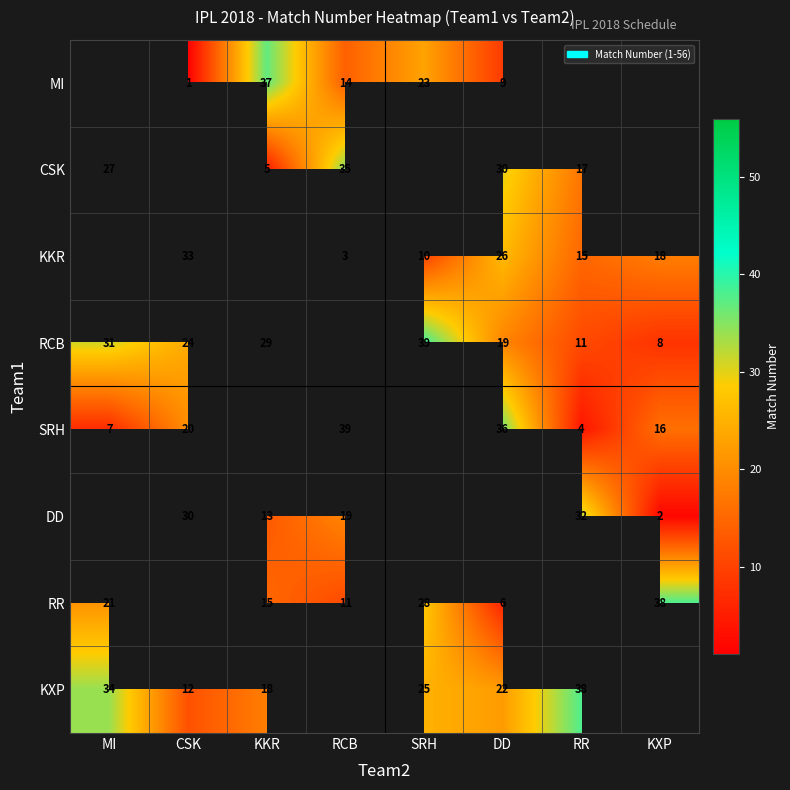

The value of KKR at RR is 9. True or false?

False